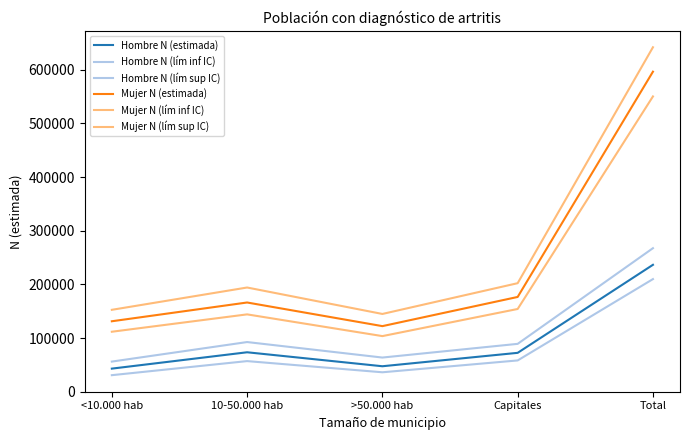

How many values in the Mujer N (lím inf IC) series are below 144175?

2